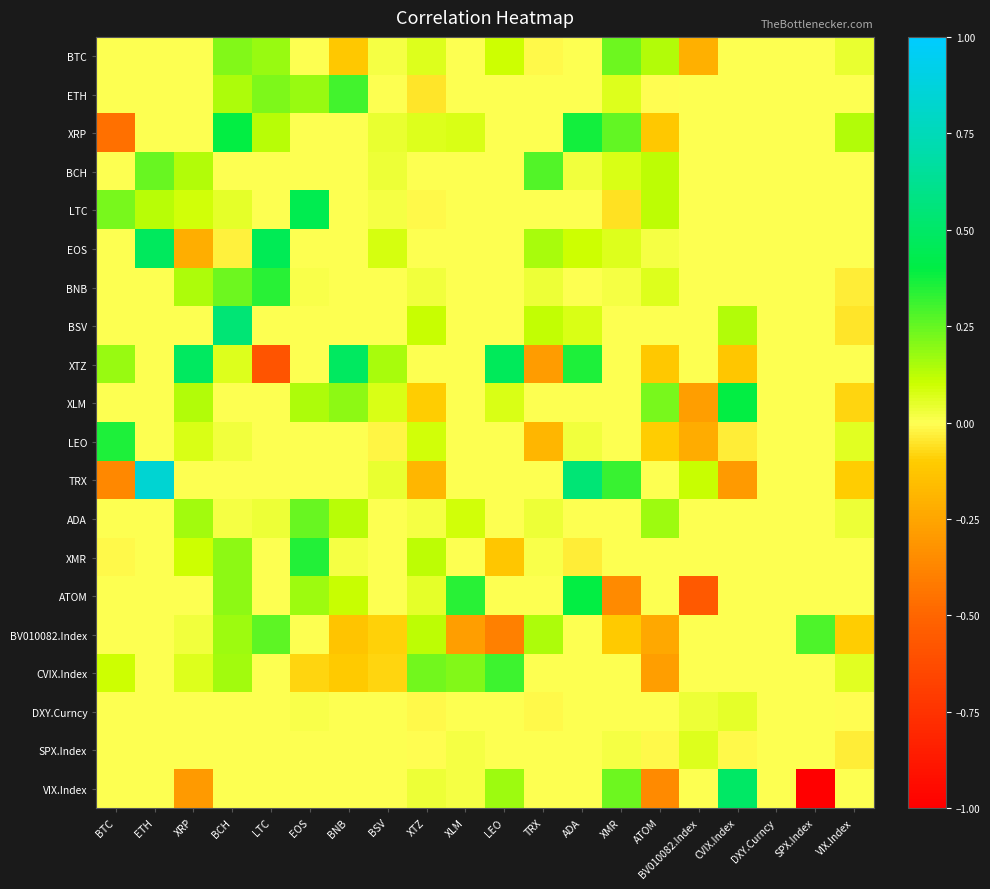

Count the number of categories in the chart.

20